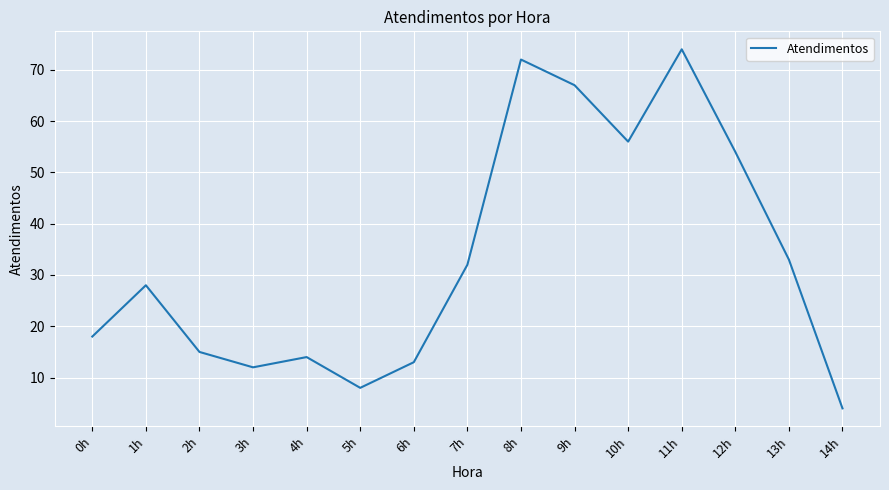

Reading left to right, list all the values displayed in this chart.

18	28	15	12	14	8	13	32	72	67	56	74	54	33	4